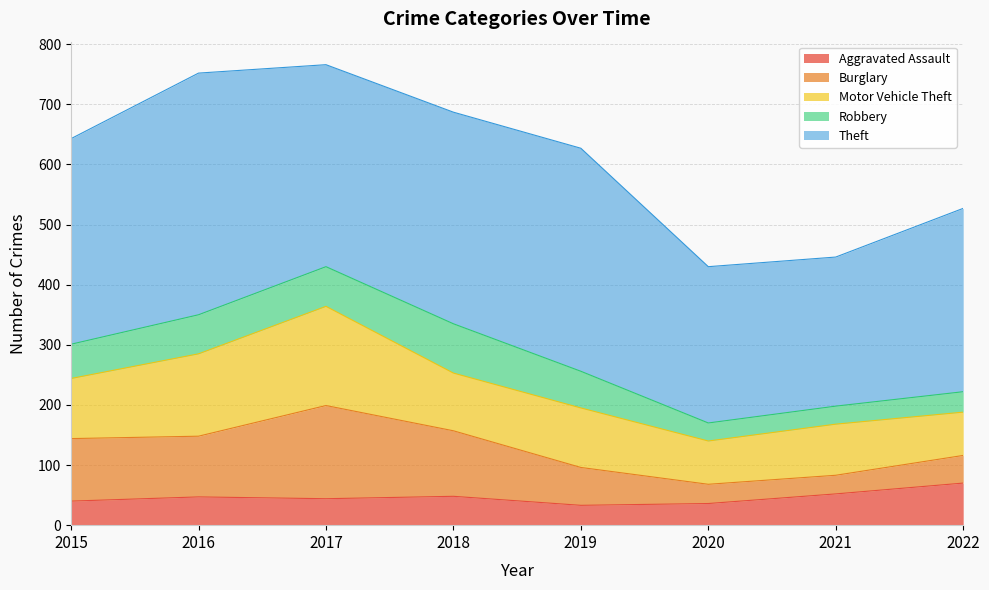

Where is Aggravated Assault nearest to the value 51?

2021